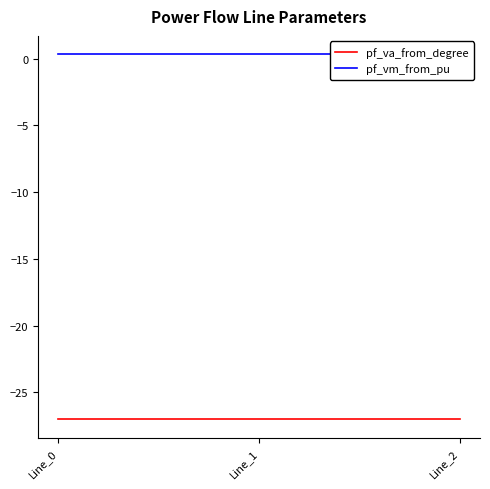

Is it true that pf_vm_from_pu equals 0.5 at Line_2?

False